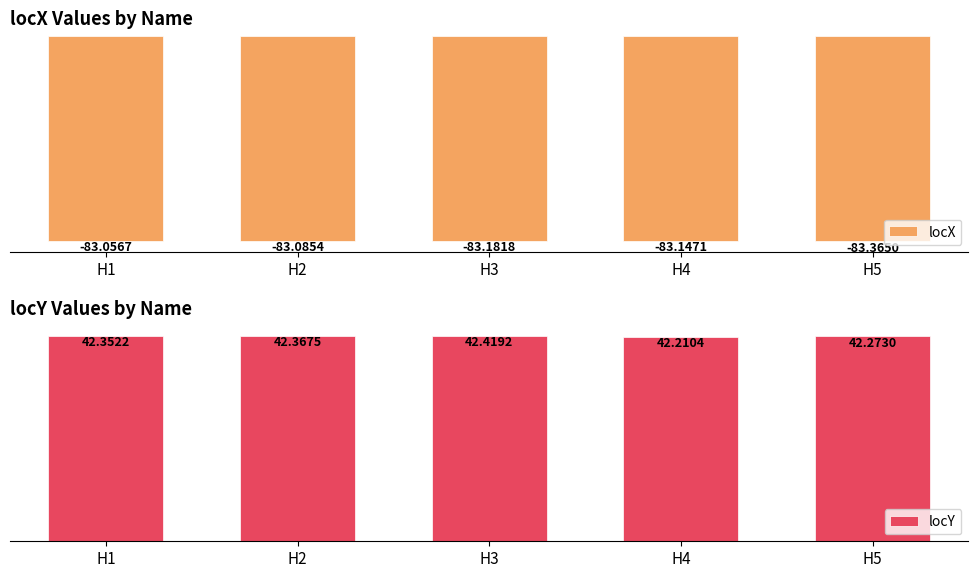

Are the bars grouped side by side (vs. stacked)?

Yes